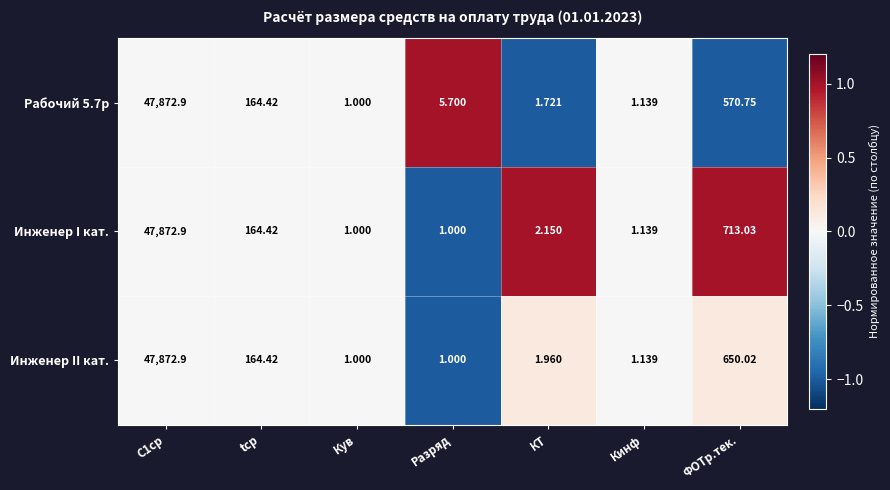

Between Кув and КТ, which series saw the biggest shift?

Инженер I кат.